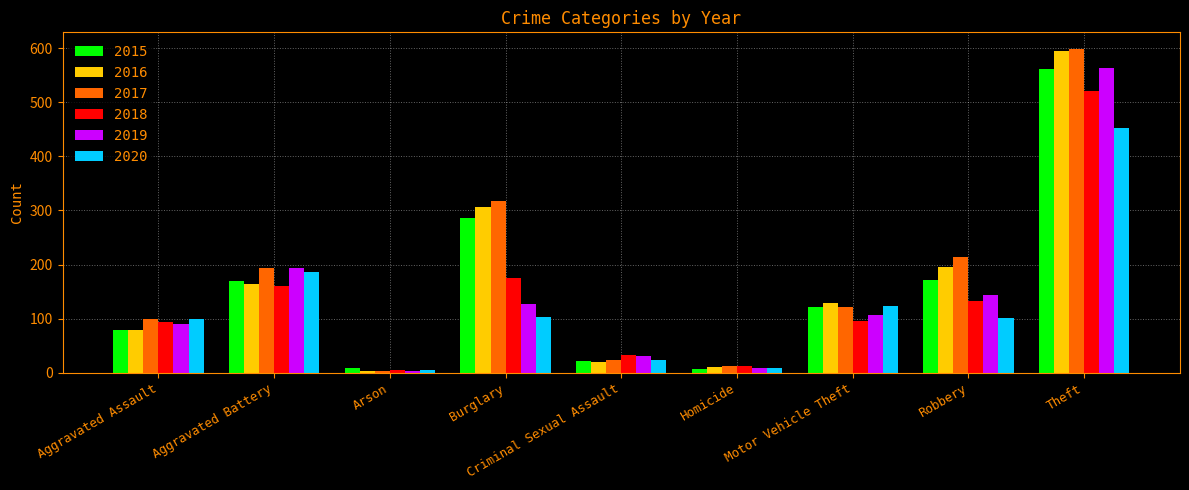

Is the value of 2018 at Robbery greater than the value of 2016 at Criminal Sexual Assault?

Yes